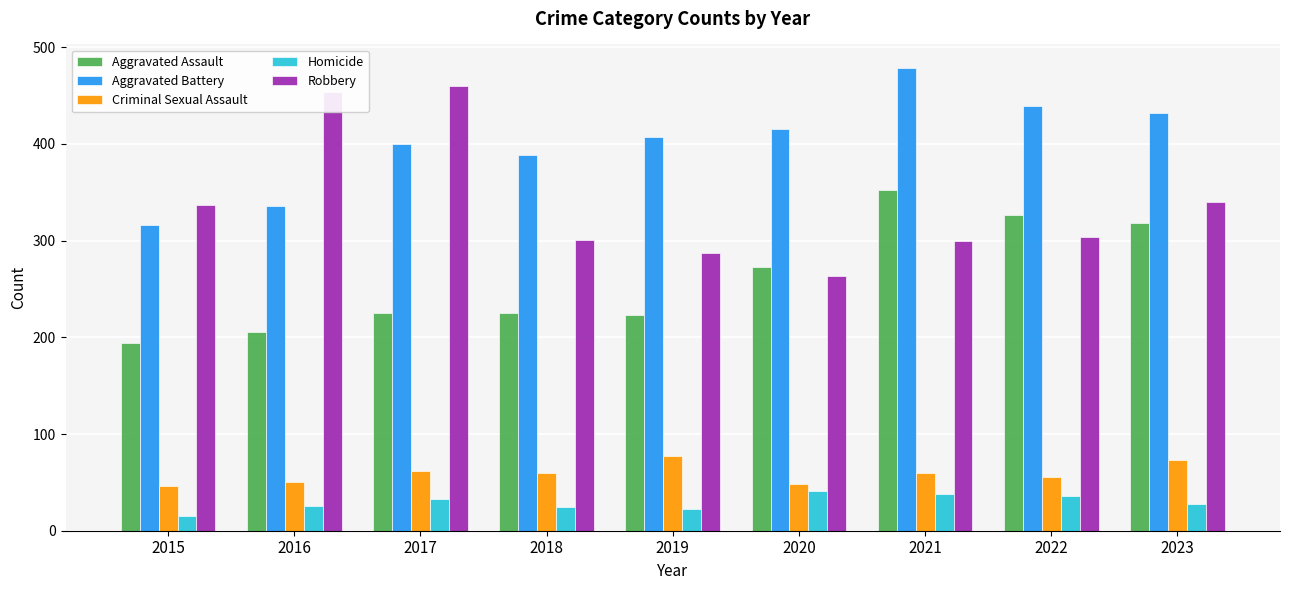

At 2015, list the series in order from largest to smallest.

Robbery, Aggravated Battery, Aggravated Assault, Criminal Sexual Assault, Homicide